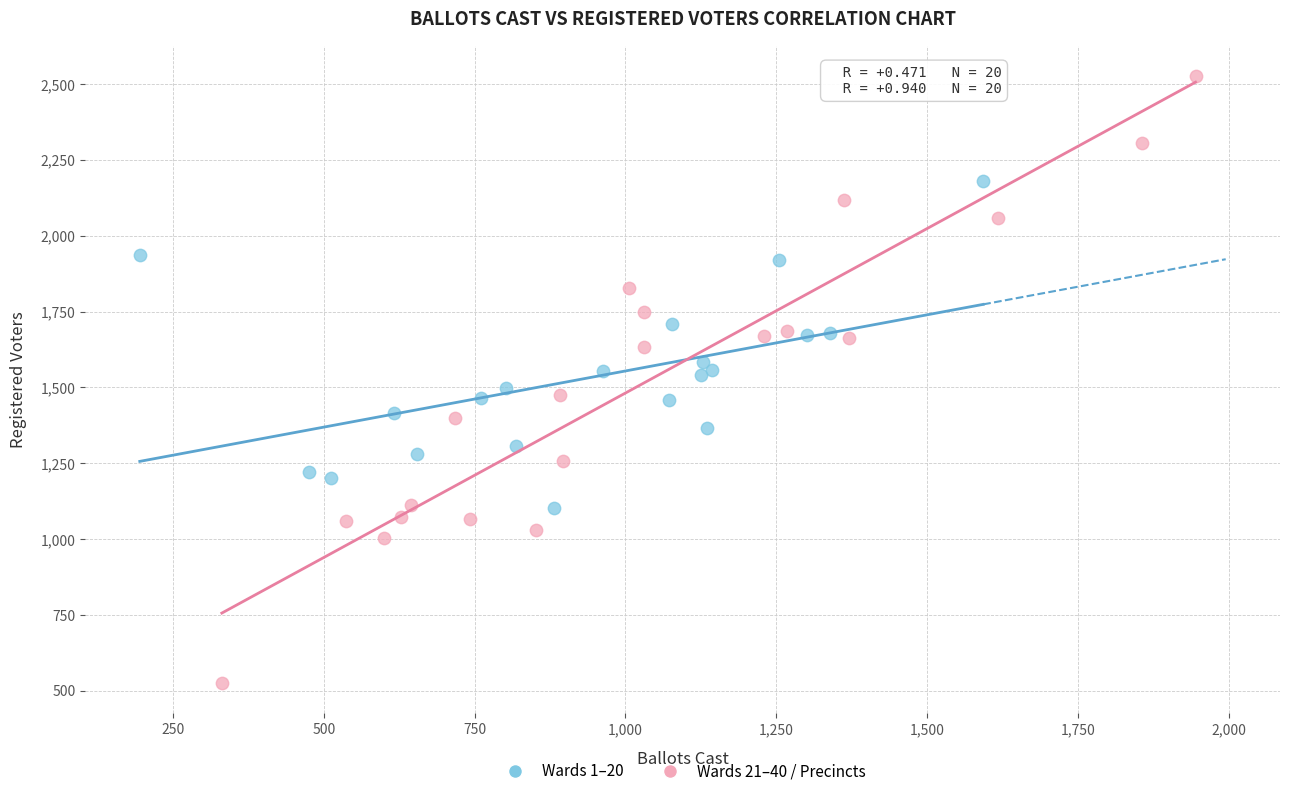

Which series has the largest Y range (max minus min)?

Wards 21–40 / Precincts